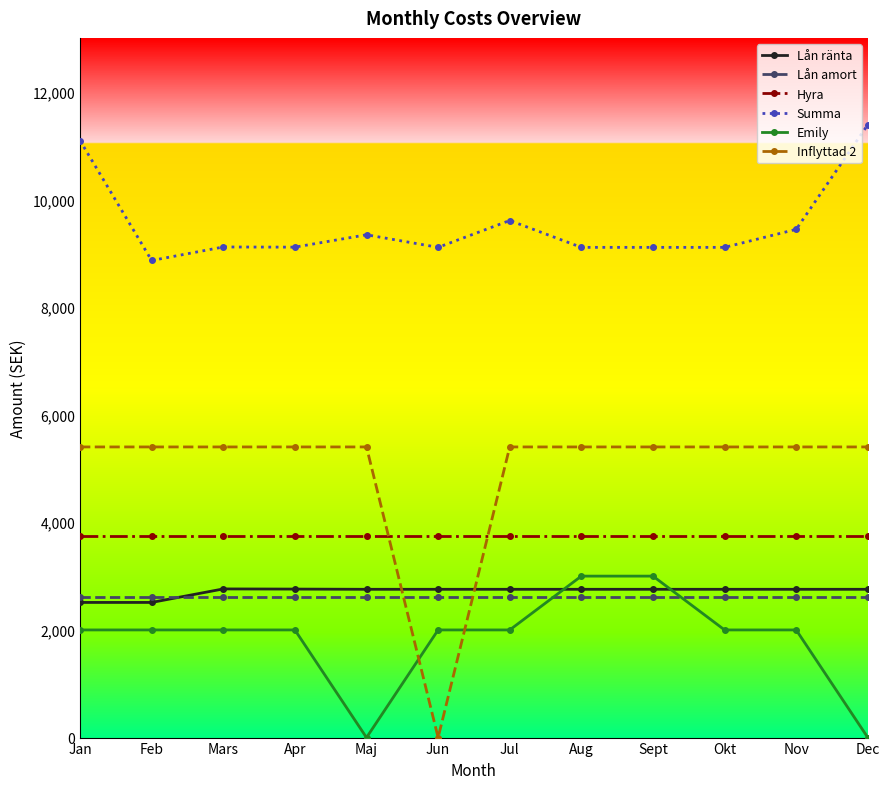

Which series has the largest total across all categories?

Summa